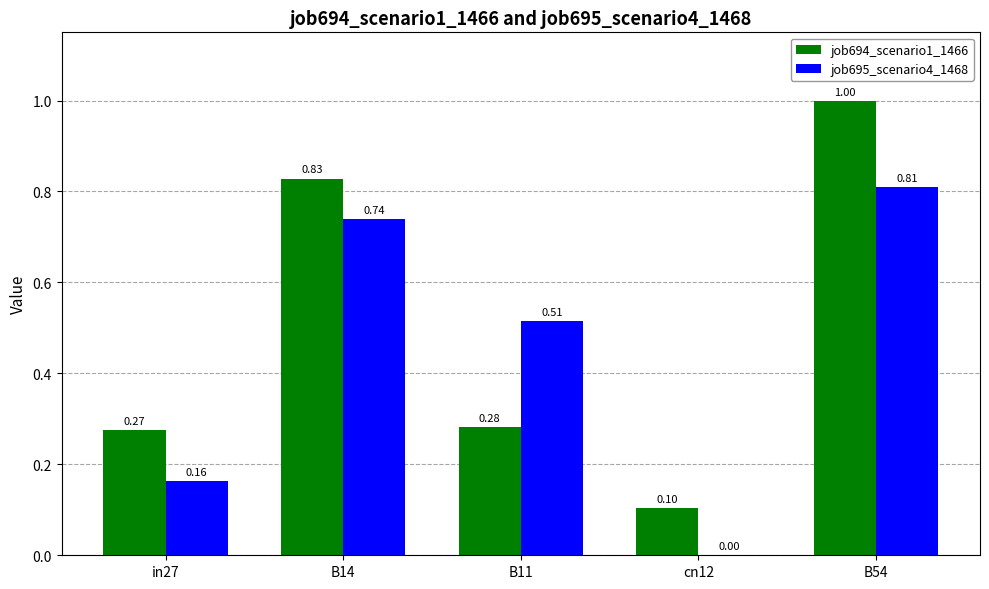

At which category is the sum across all series the highest?

B54